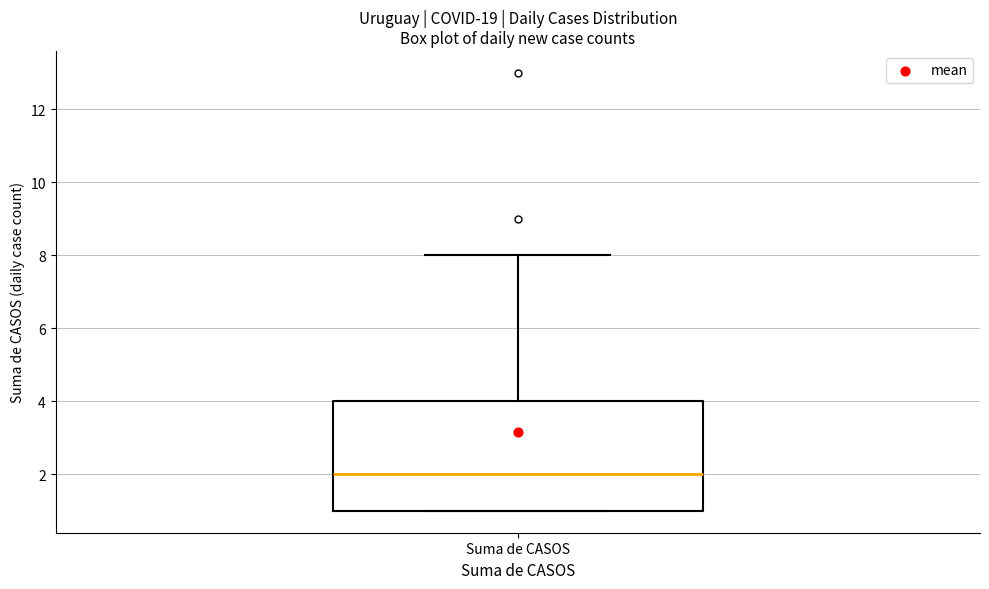

Transcribe this box plot: give where the median line is, the range the box spans, and where the two whiskers end, as read against the y-axis. The values are not printed on the chart, so give them approximately, as read against the axis.

median 2, box 1 to 4, whiskers 1 to 8